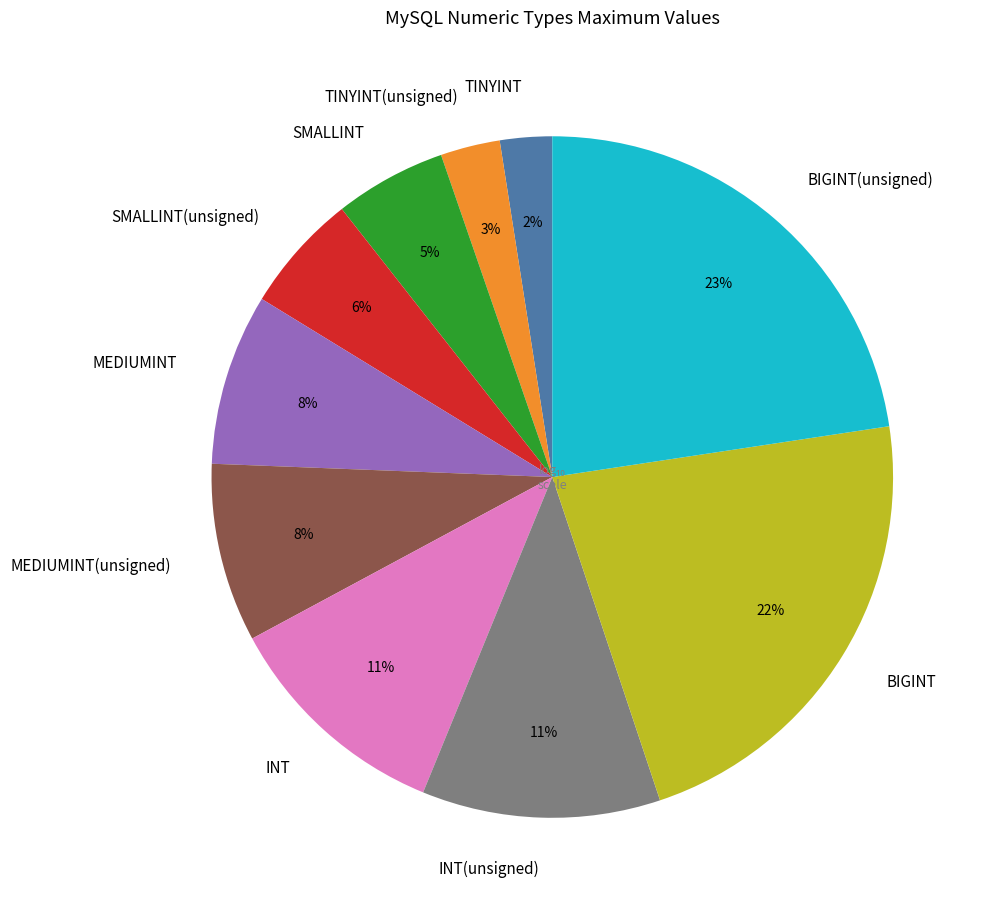

Does BIGINT(unsigned) account for over 50% of the chart?

No